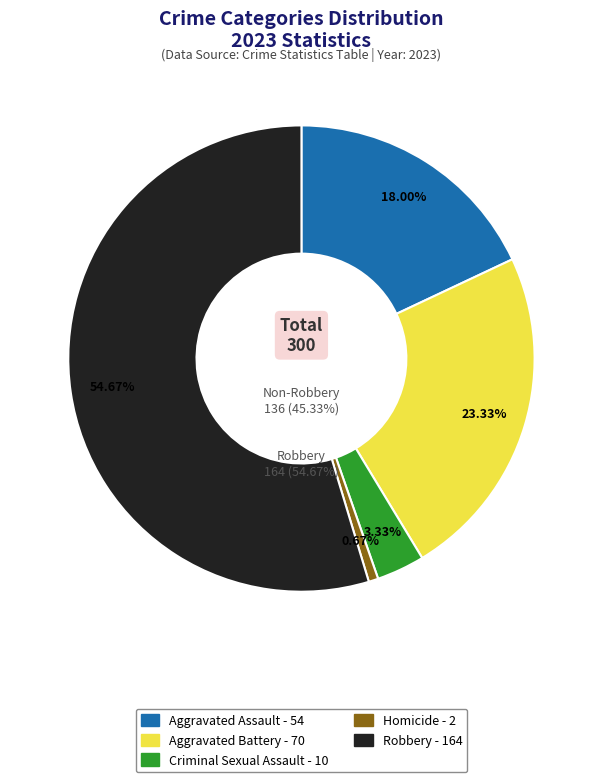

Does Aggravated Battery represent more than half of the total?

No